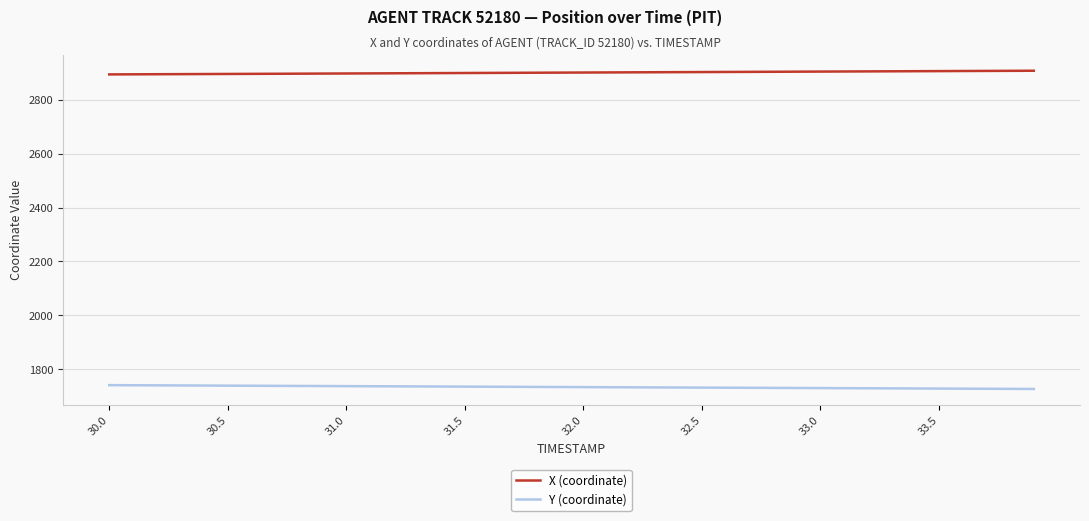

What is the minimum value for Y (coordinate)?

1727.6